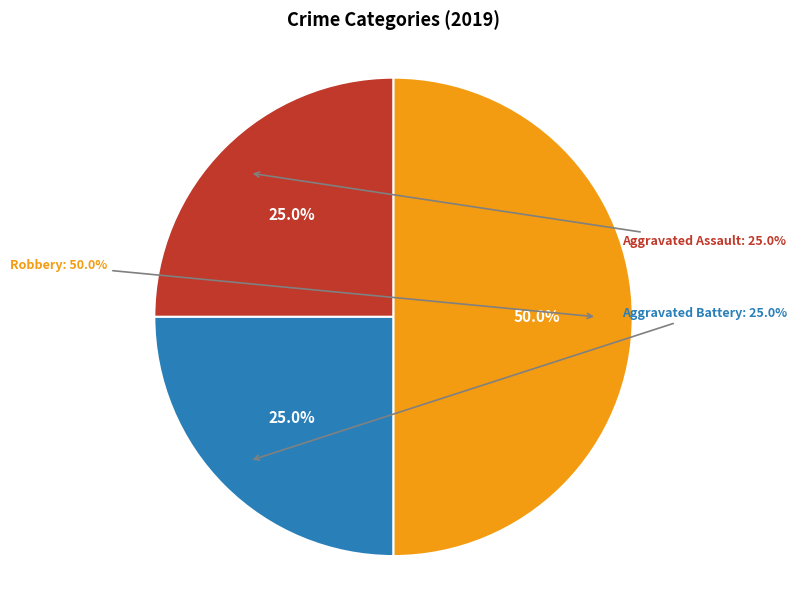

Does Aggravated Battery represent more than half of the total?

No